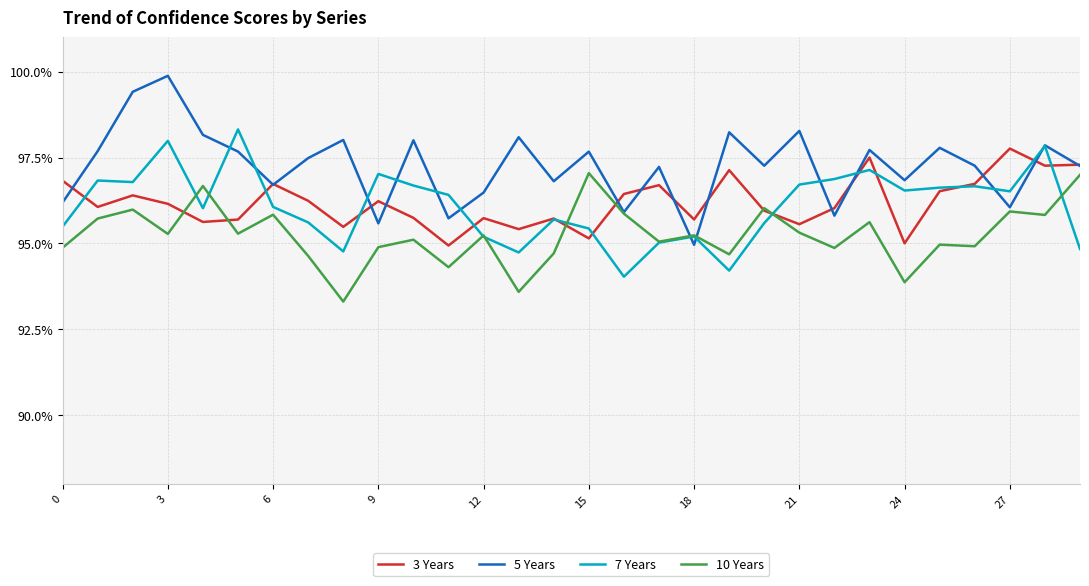

Is this an area chart (filled region under the line)?

No